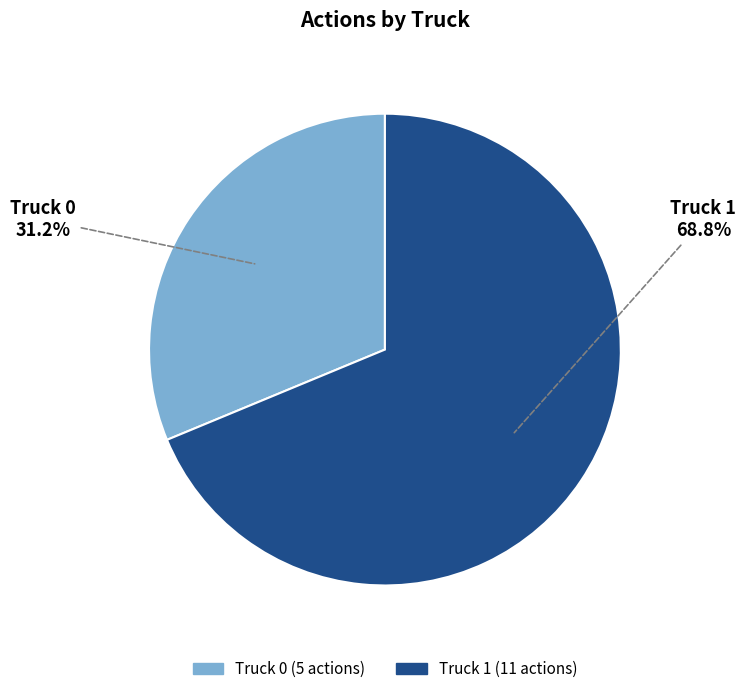

What is the majority slice?

Truck 1